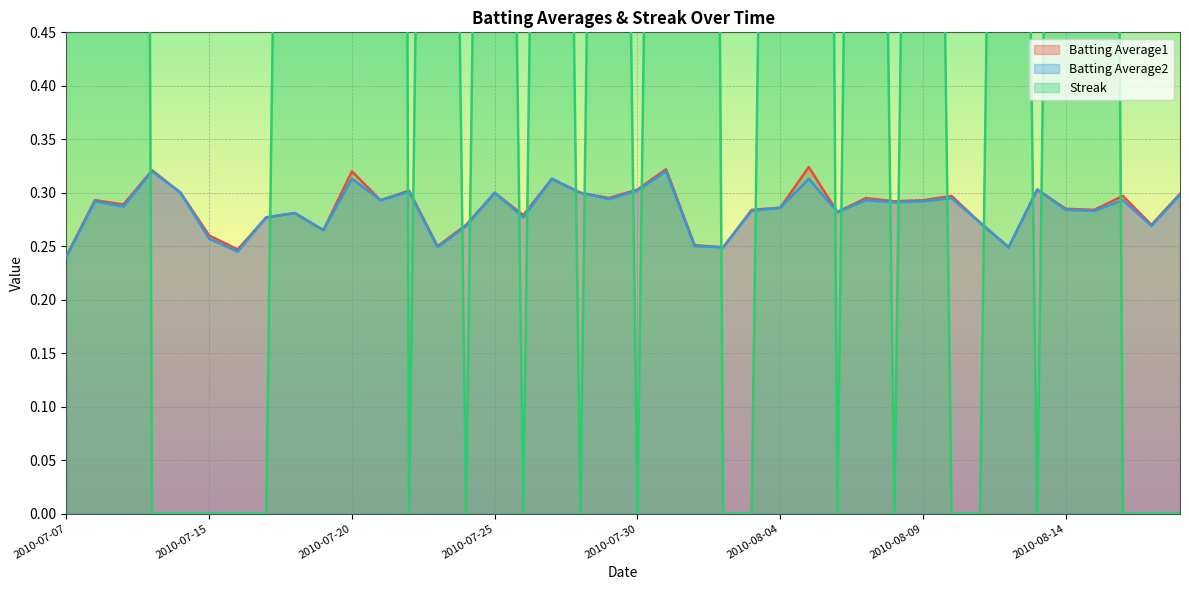

Which category has the highest value across all series?

2010-07-21